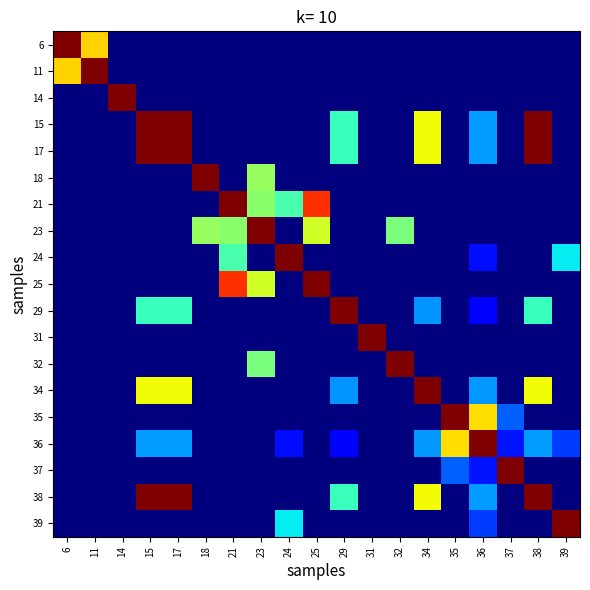

Which category has the highest value across all series?

35